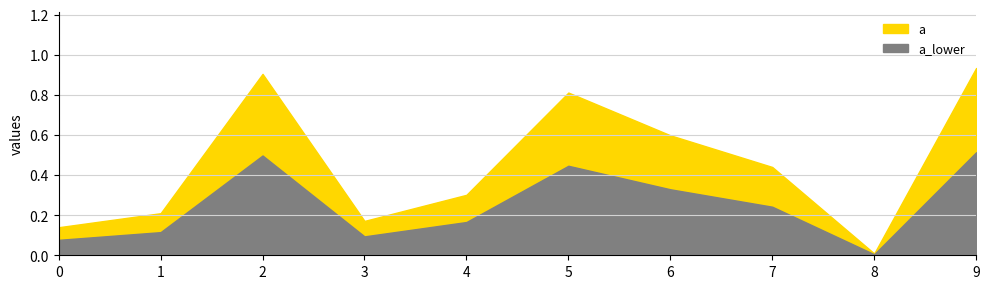

What is the sum of the values at 7 and 0?

0.6